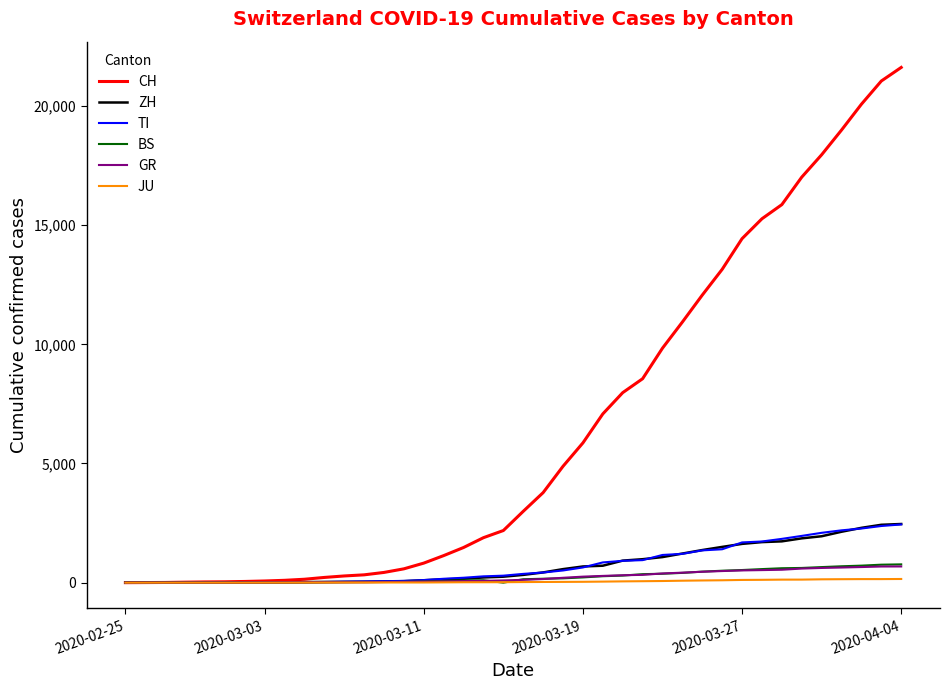

Which series has the largest total across all categories?

CH